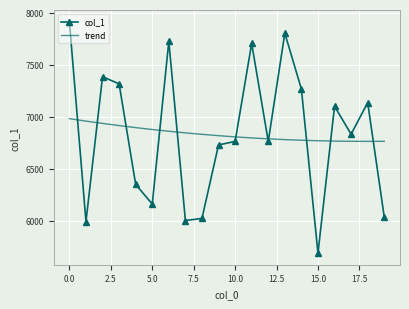

What is the lowest value of the trend series?

6764.4